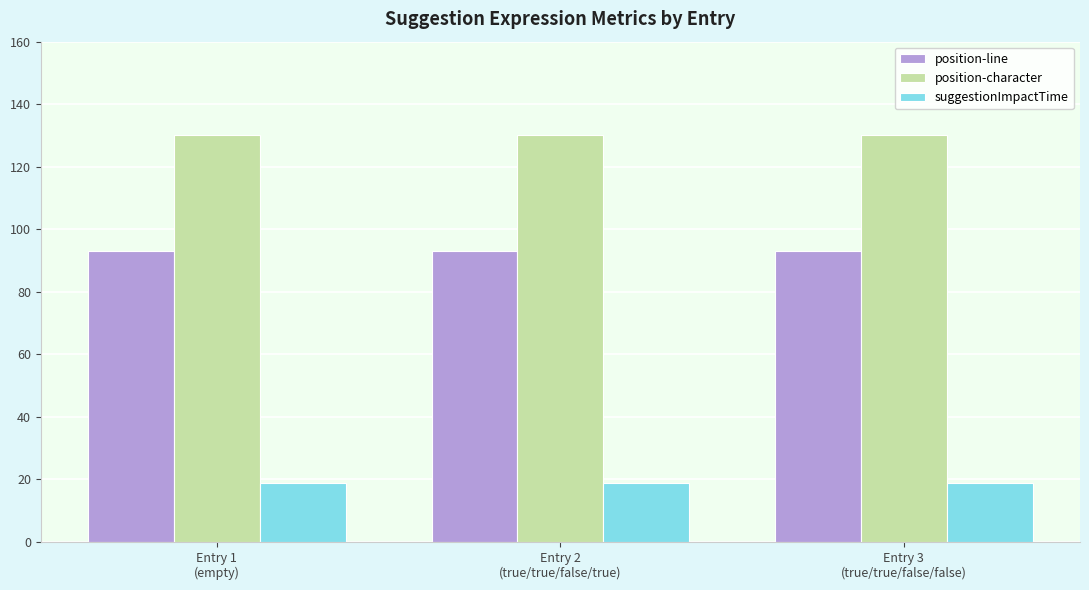

Count the number of data series in this chart.

3